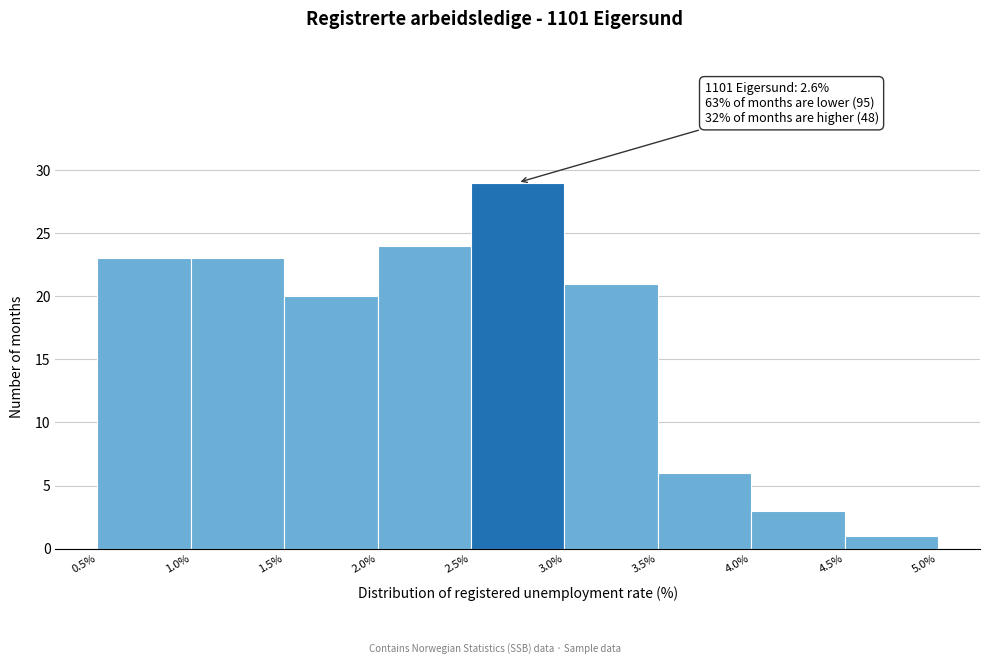

Which range on the x-axis has the tallest bar?

2.5% to 3.0%